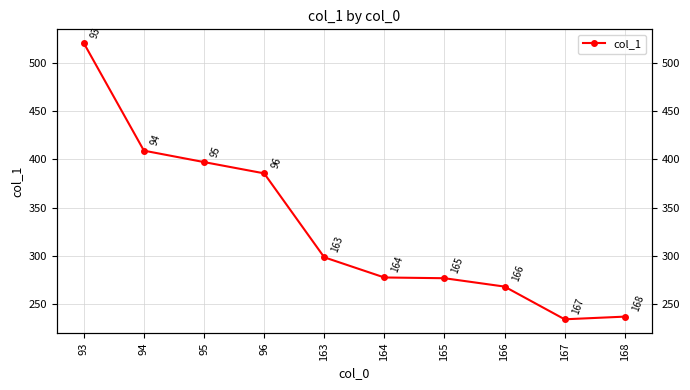

What is the change in value from 165 to 167?

-42.5